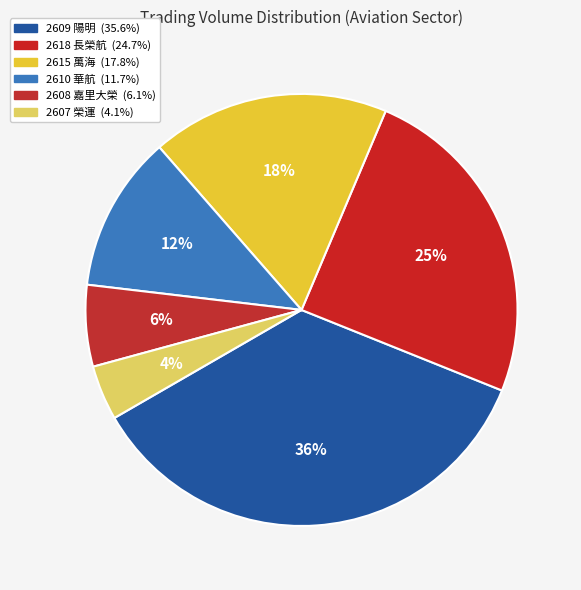

Count the number of slices in the pie.

6